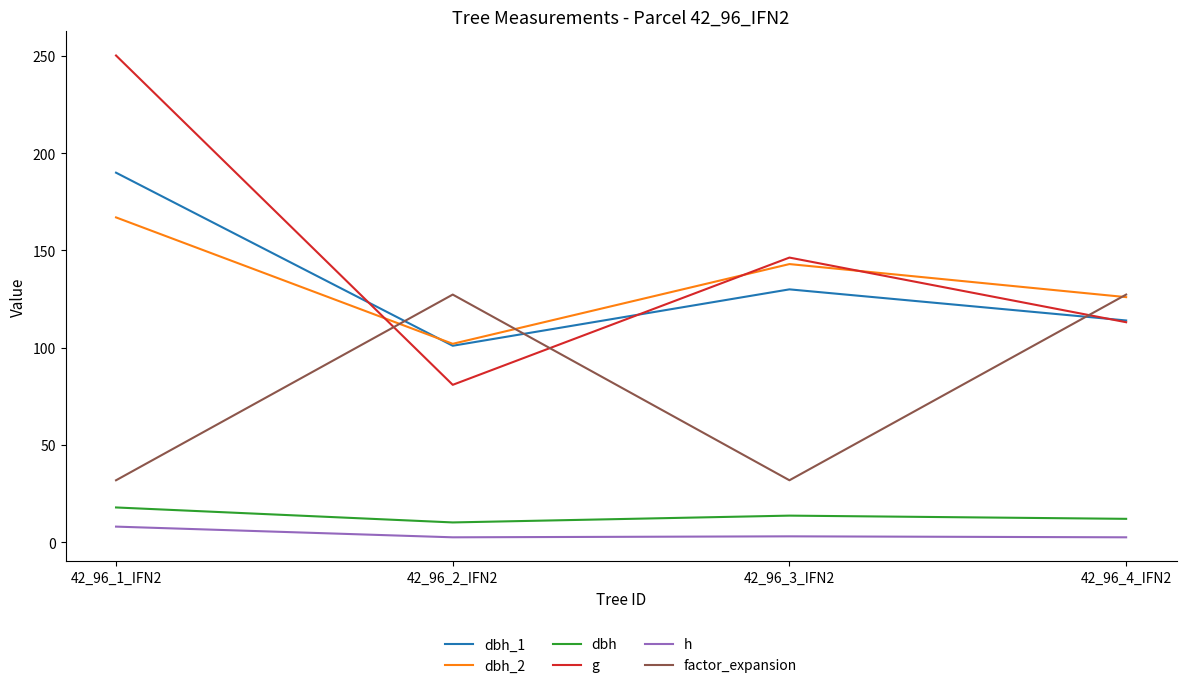

Which series changed the most between 42_96_2_IFN2 and 42_96_4_IFN2?

g